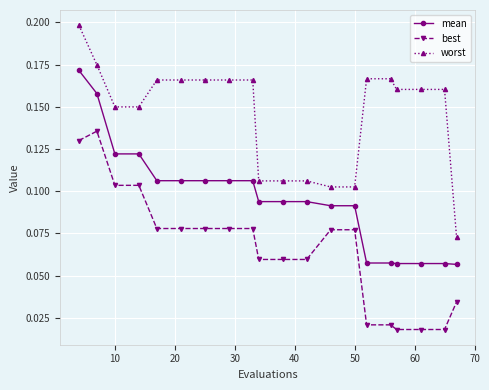

Rank the series by their average value, from highest to lowest.

worst, mean, best